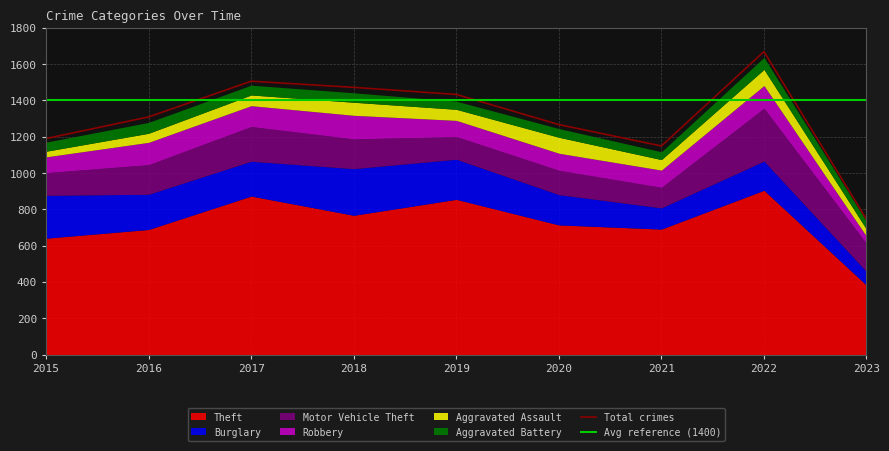

Which category has the highest value in the Robbery series?

2018